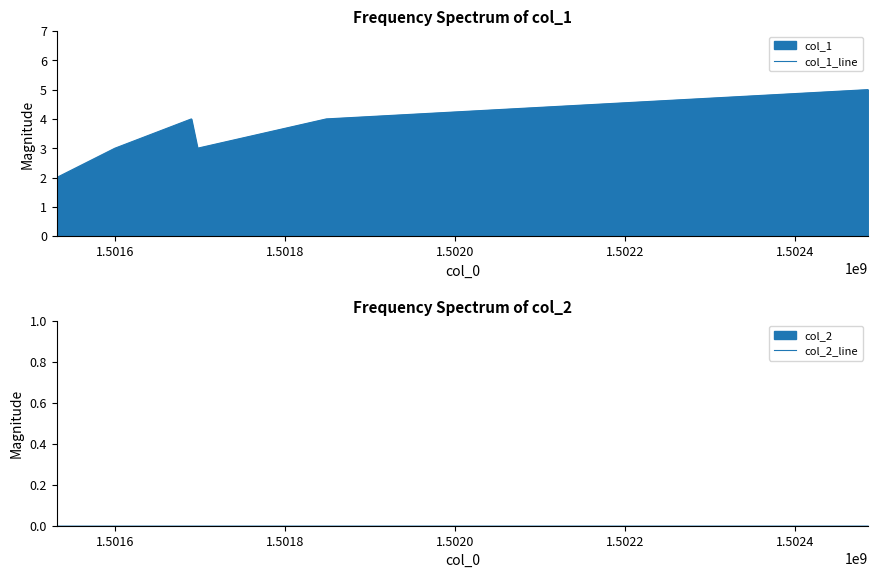

True or false: col_2_line and col_1_line intersect in this chart.

False